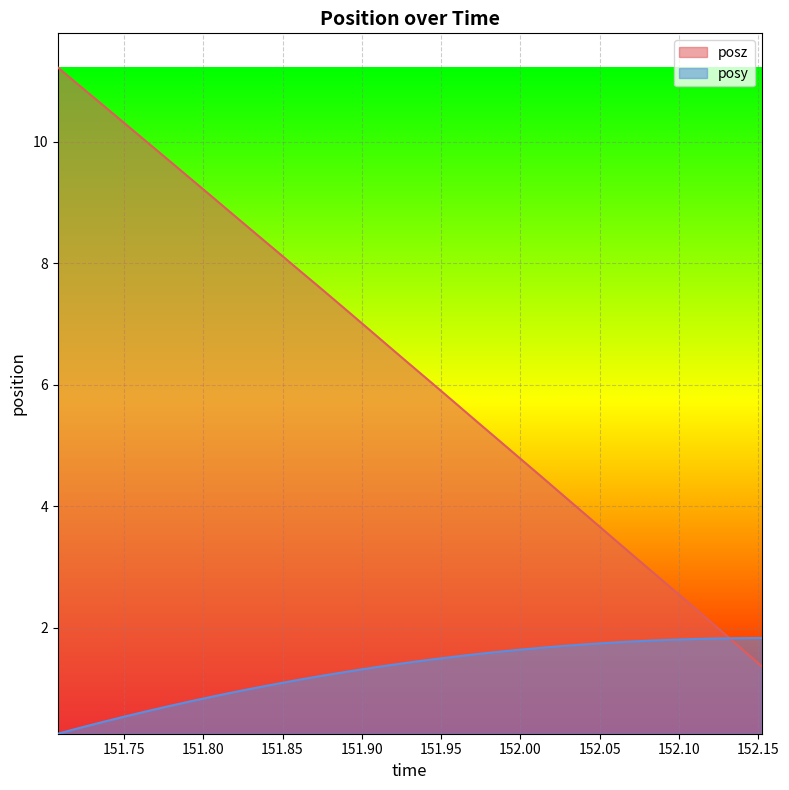

Which series has the largest range (max minus min)?

posz